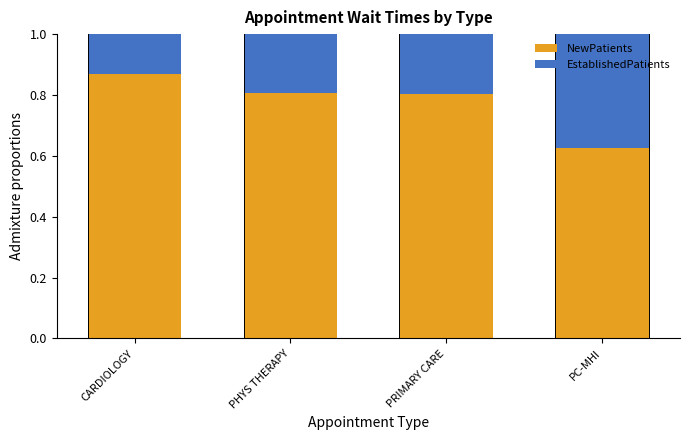

Where is NewPatients nearest to the value 0?

PC-MHI